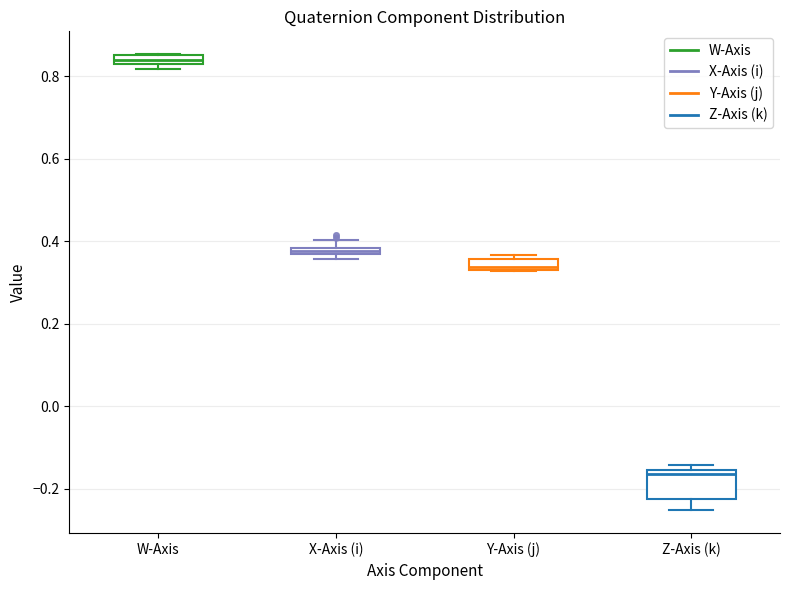

Where is the upper edge of the box for X-Axis (i) on the y-axis? The values are not printed on the chart, so give them approximately, as read against the axis.

0.38